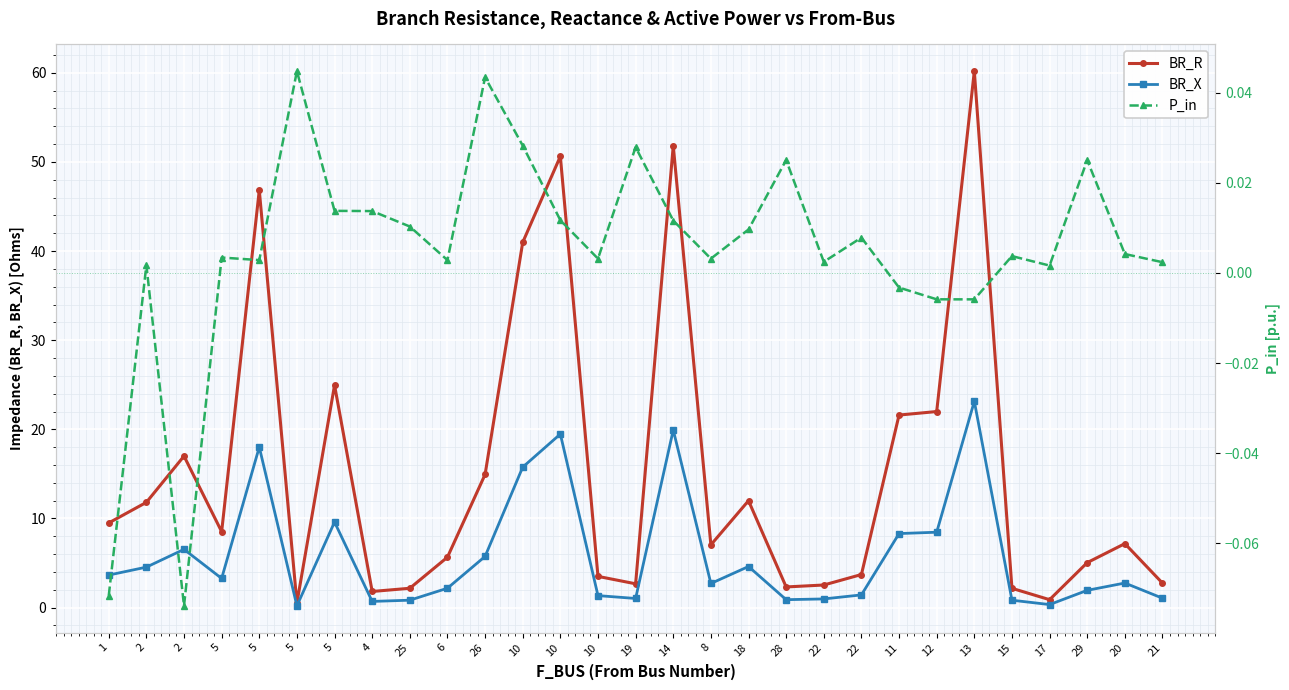

What is the difference between the highest and lowest values at 17?

0.9